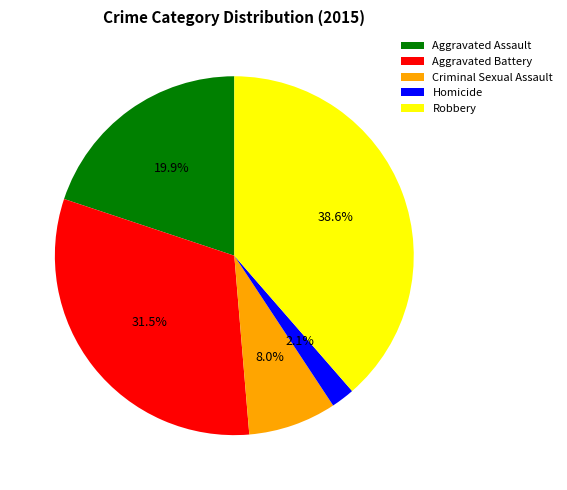

Which slice is the smallest?

Homicide